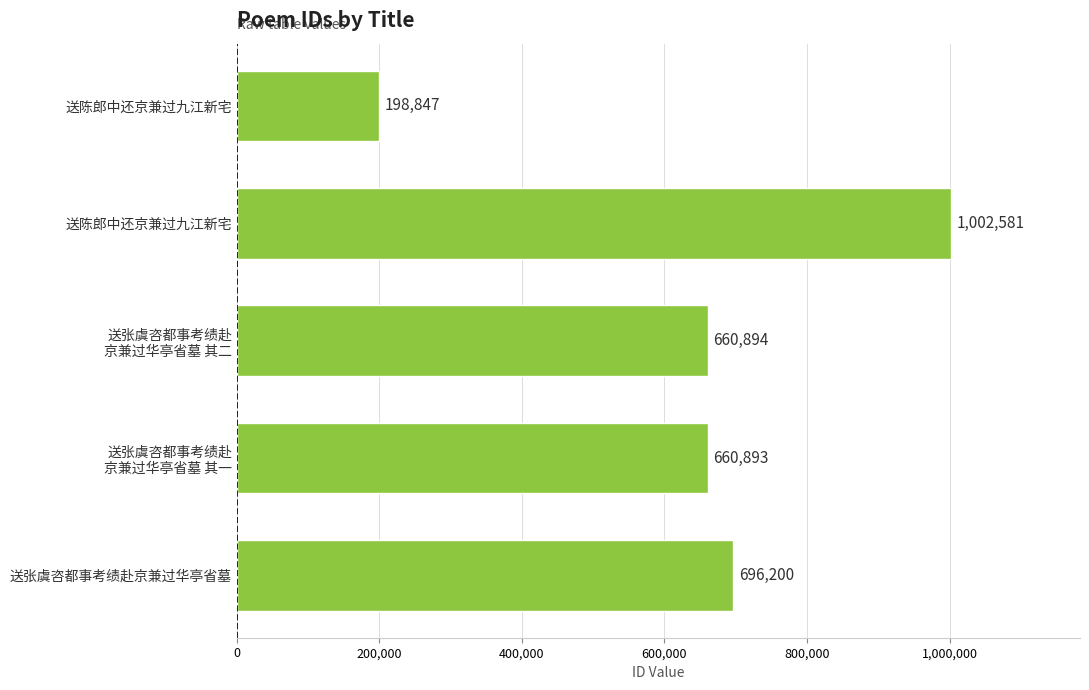

Count the number of categories in the chart.

5